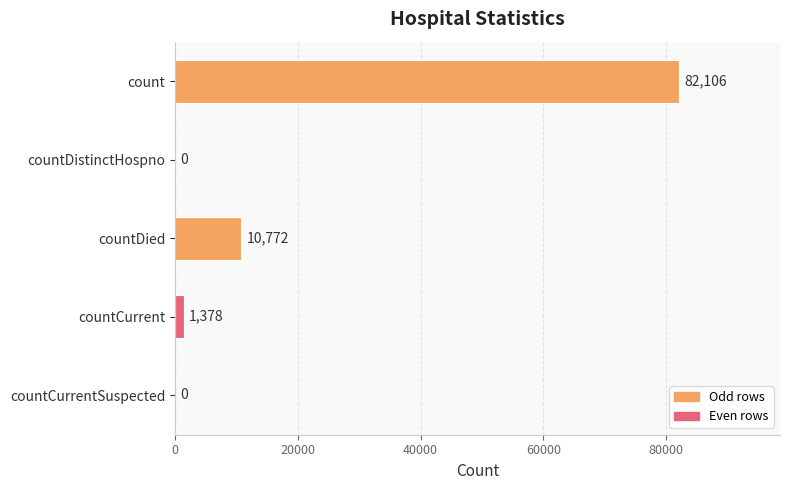

Is it true that the value at countCurrentSuspected is 39378?

False